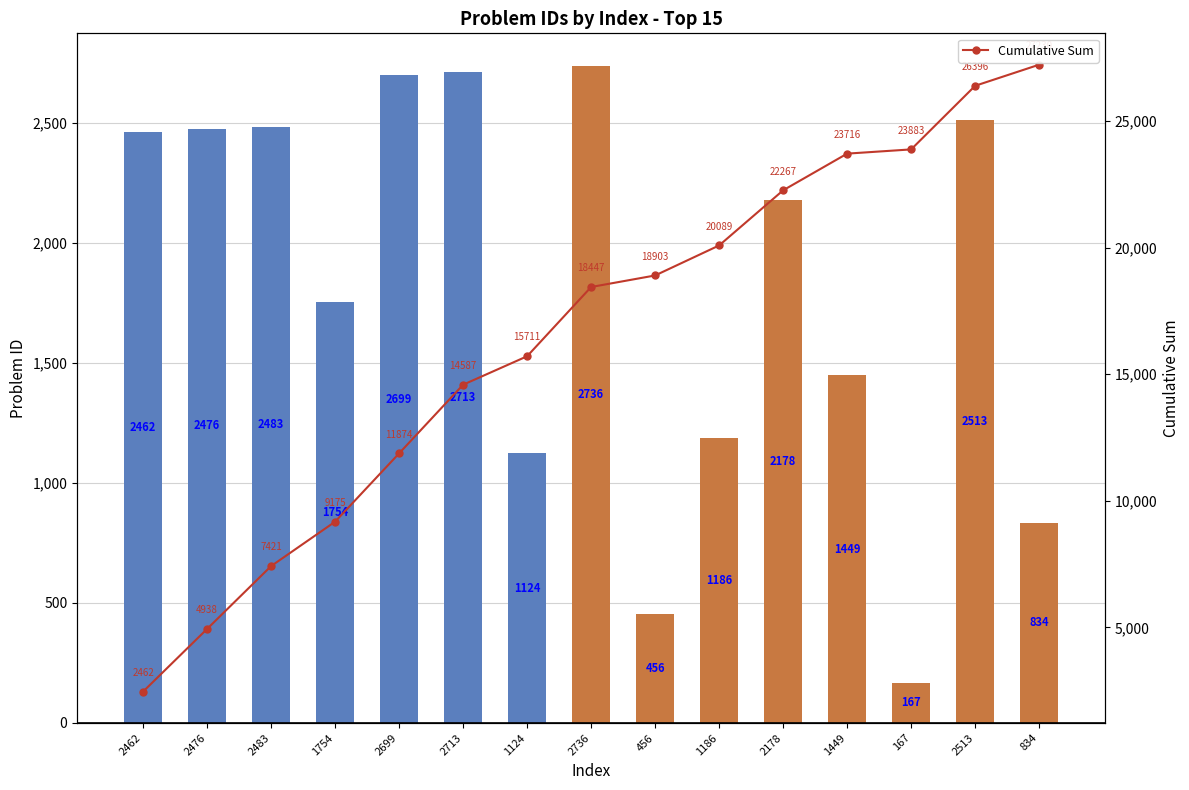

Reading left to right, extract all data points from this chart.

Problem ID: 2462=2462	2476=2476	2483=2483	1754=1754	2699=2699	2713=2713	1124=1124	2736=2736	456=456	1186=1186	2178=2178	1449=1449	167=167	2513=2513	834=834
Cumulative Sum: 2462=2462	2476=4938	2483=7421	1754=9175	2699=11874	2713=14587	1124=15711	2736=18447	456=18903	1186=20089	2178=22267	1449=23716	167=23883	2513=26396	834=27230